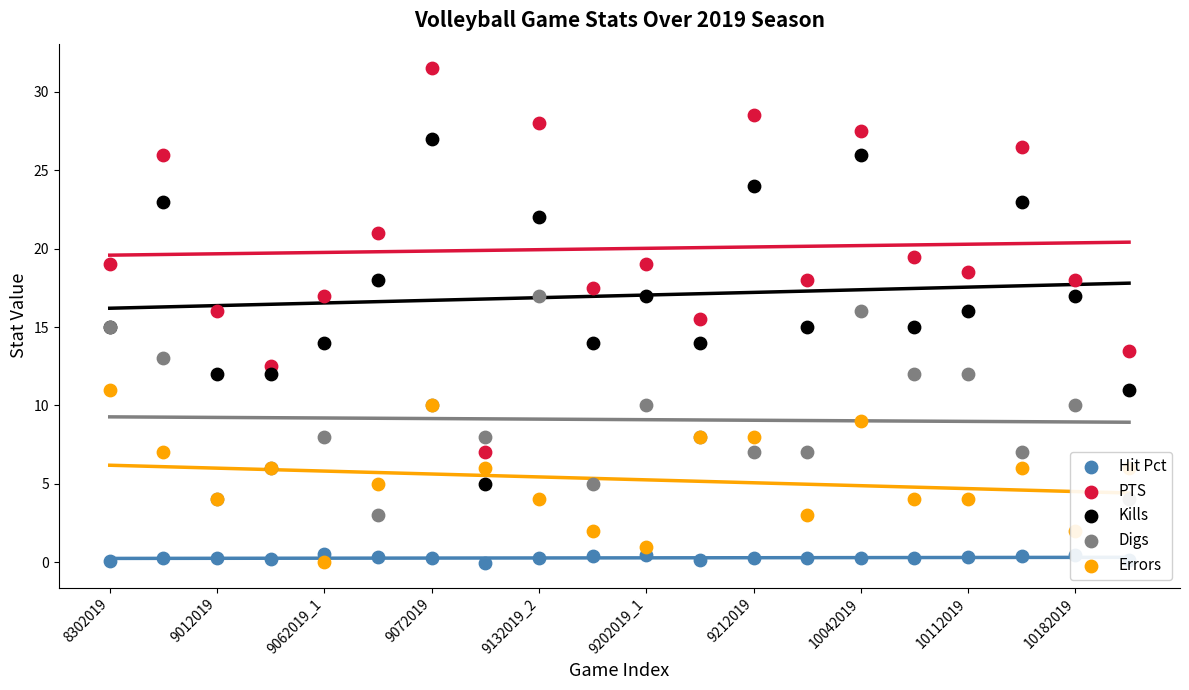

At which category is the sum across all series the highest?

10042019